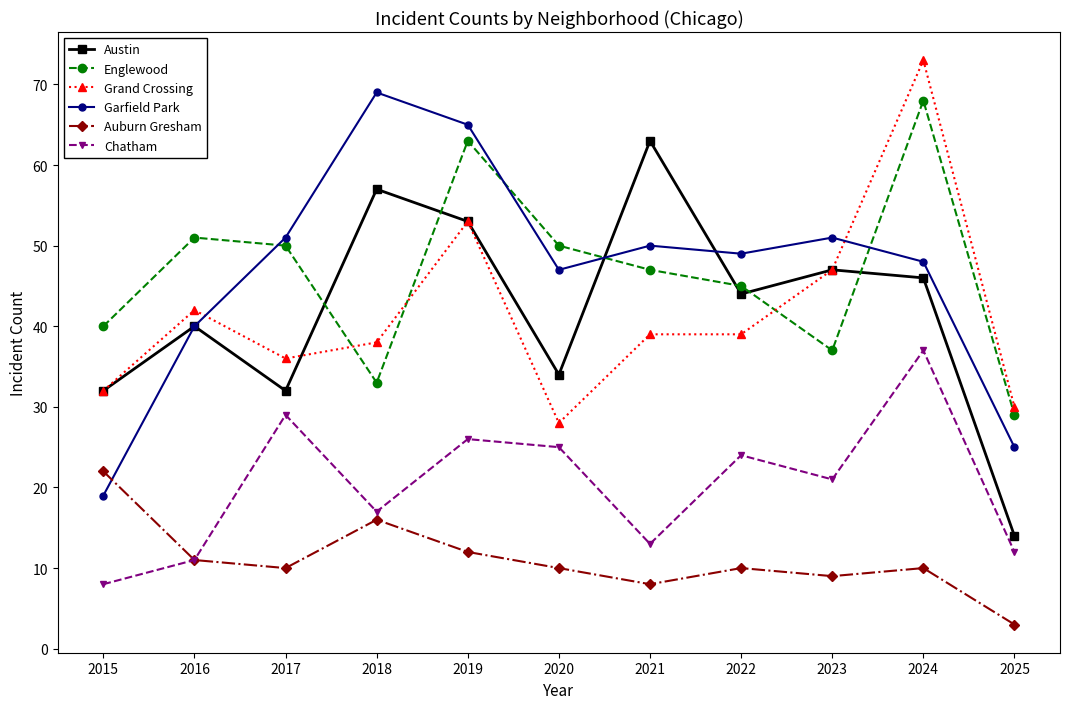

Is the value of Grand Crossing at 2015 greater than the value of Garfield Park at 2023?

No